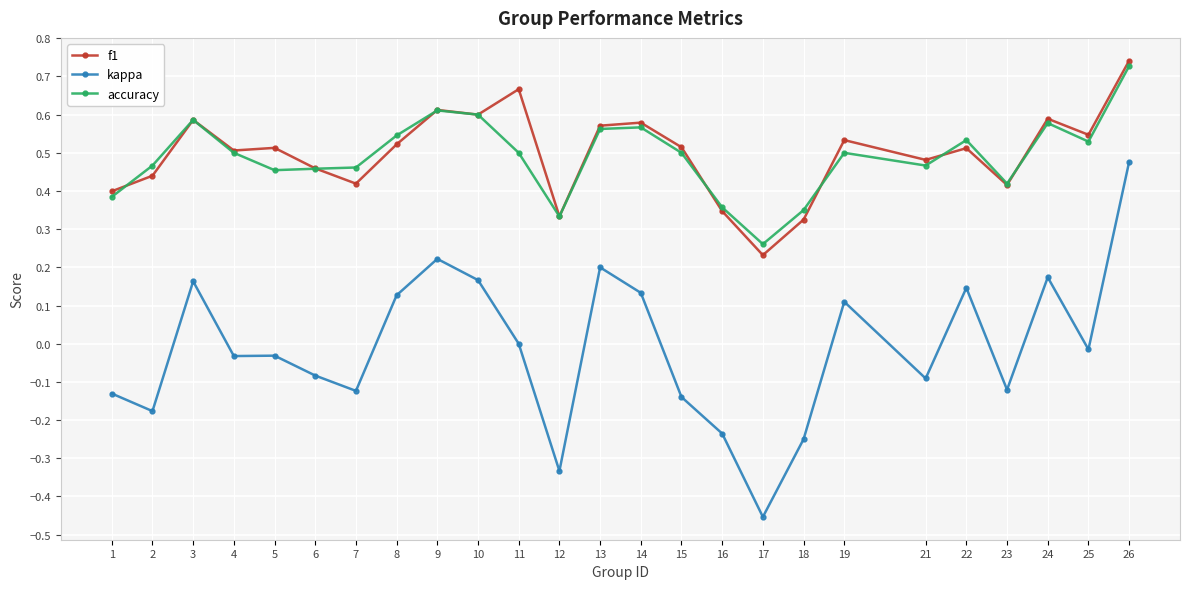

True or false: f1 has more than 1 points higher than both neighbors.

True